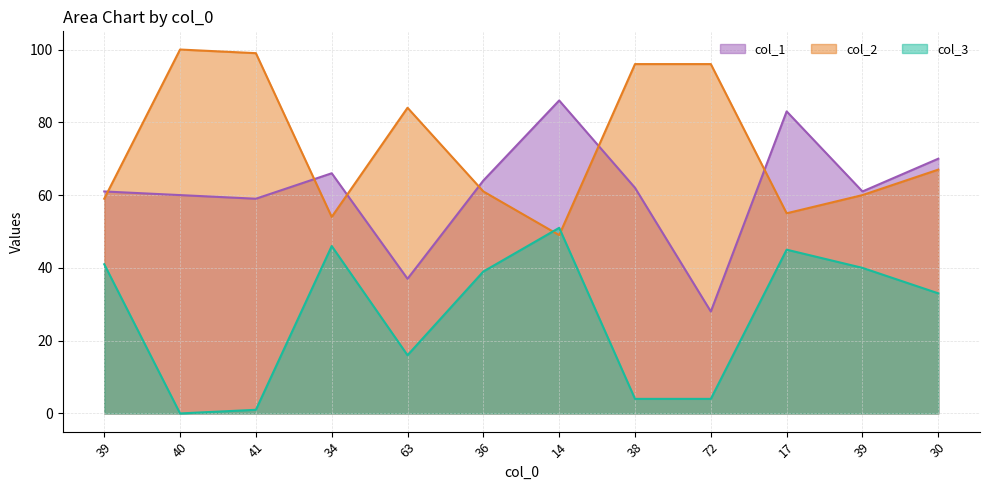

Which has a higher value, 17 or 72?

17